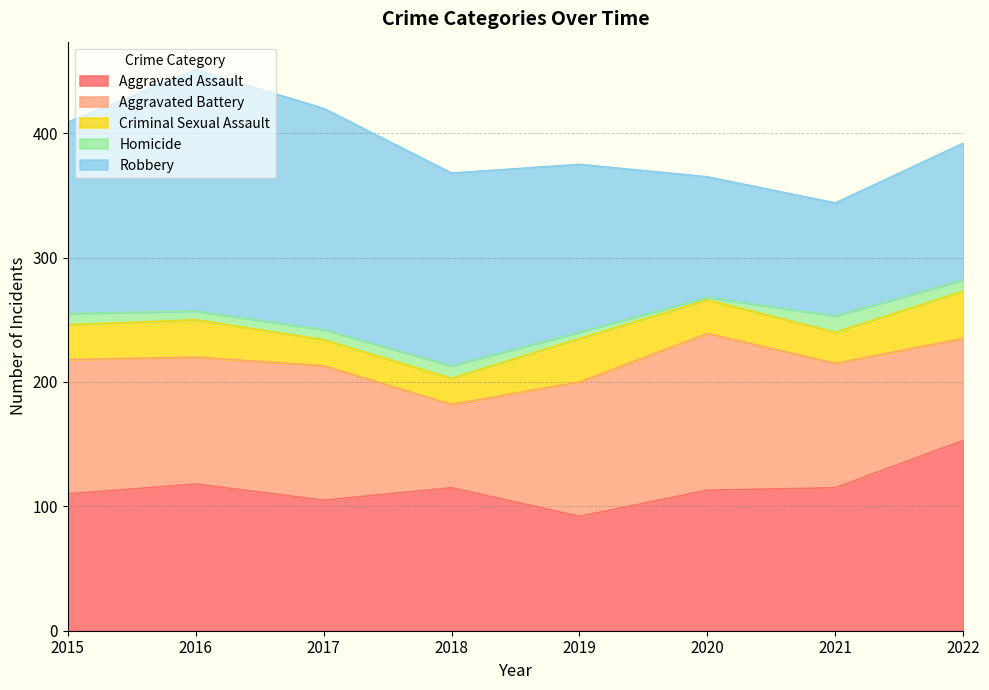

What are all the series names shown in the legend?

Aggravated Assault, Aggravated Battery, Criminal Sexual Assault, Homicide, Robbery